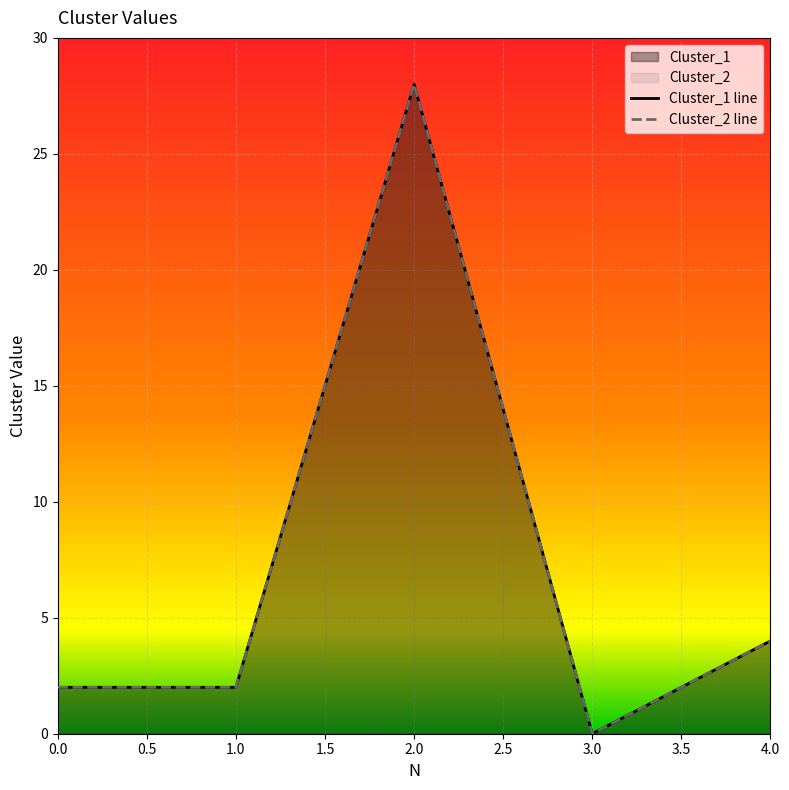

How many distinct data groups are displayed?

2